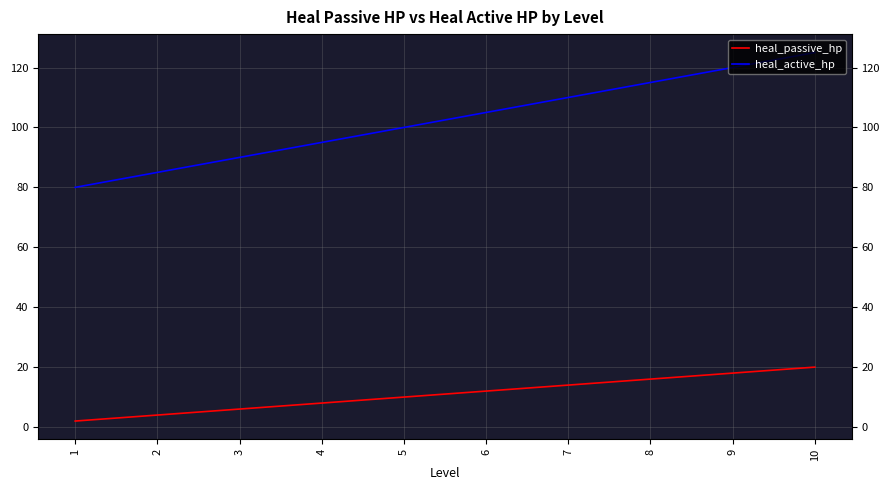

List the labels in order of heal_active_hp value, largest first.

10, 9, 8, 7, 6, 5, 4, 3, 2, 1